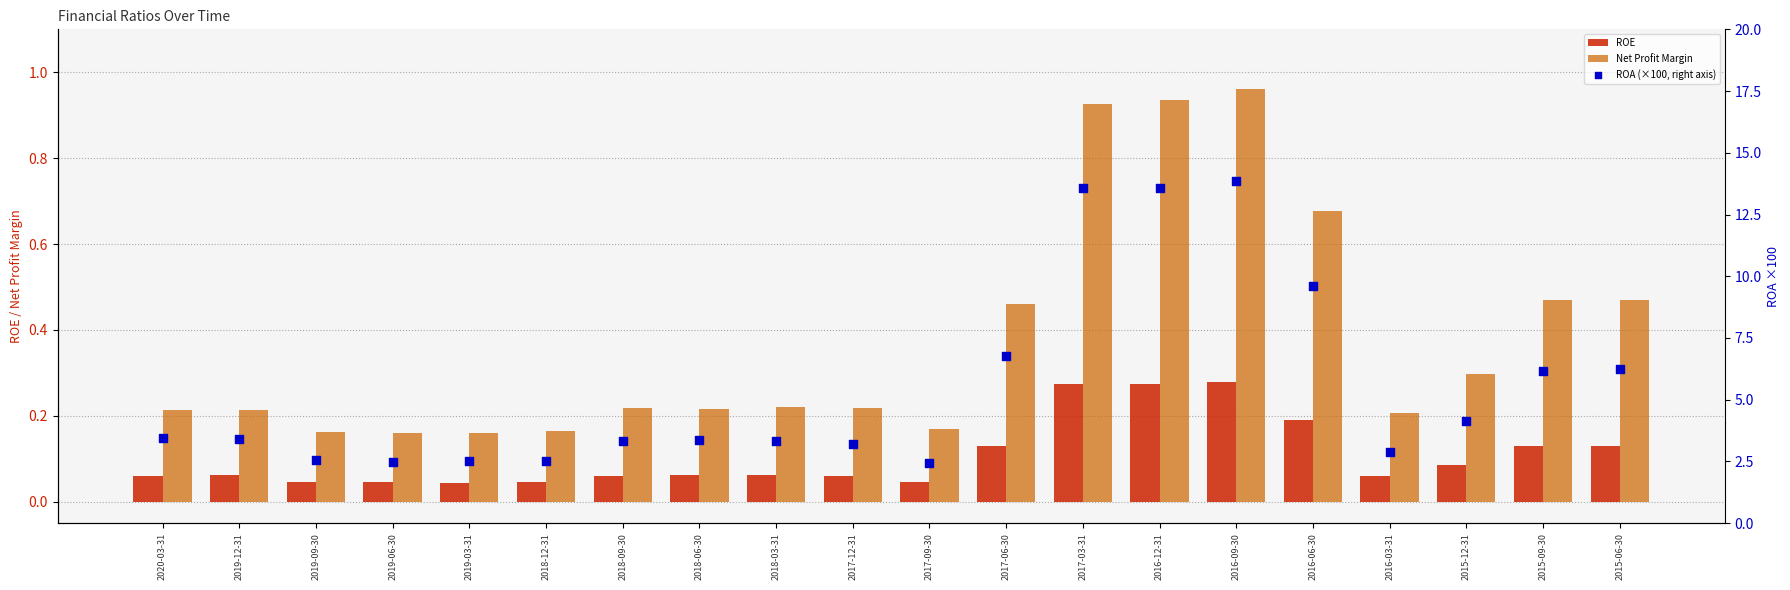

What are all the series names shown in the legend?

ROE, Net Profit Margin, ROA (×100, right axis)